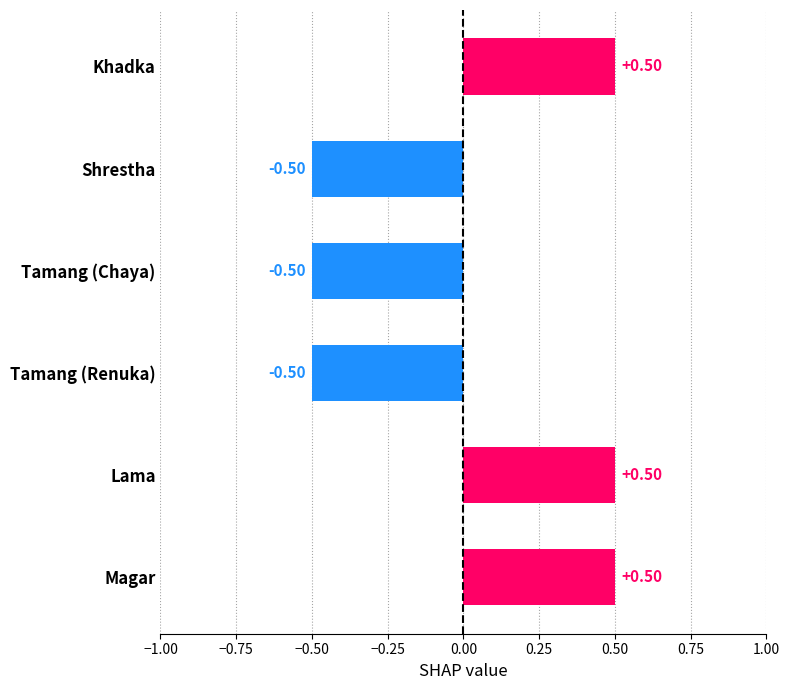

What is the label of the 1st bar from the top?

Khadka